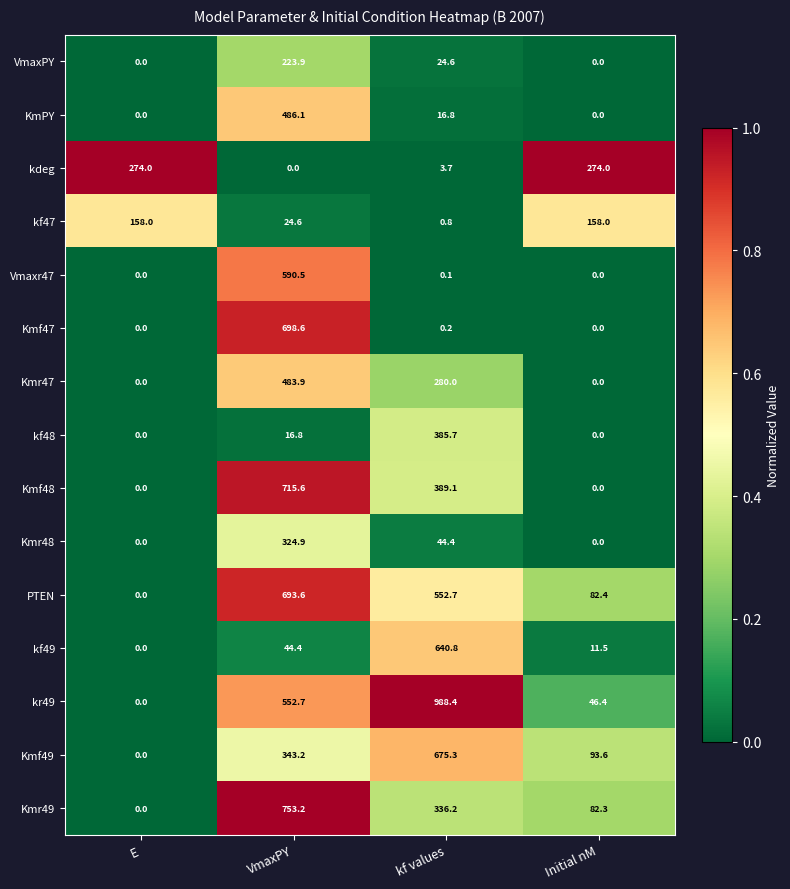

What is the difference between the highest and lowest values at VmaxPY?

753.2